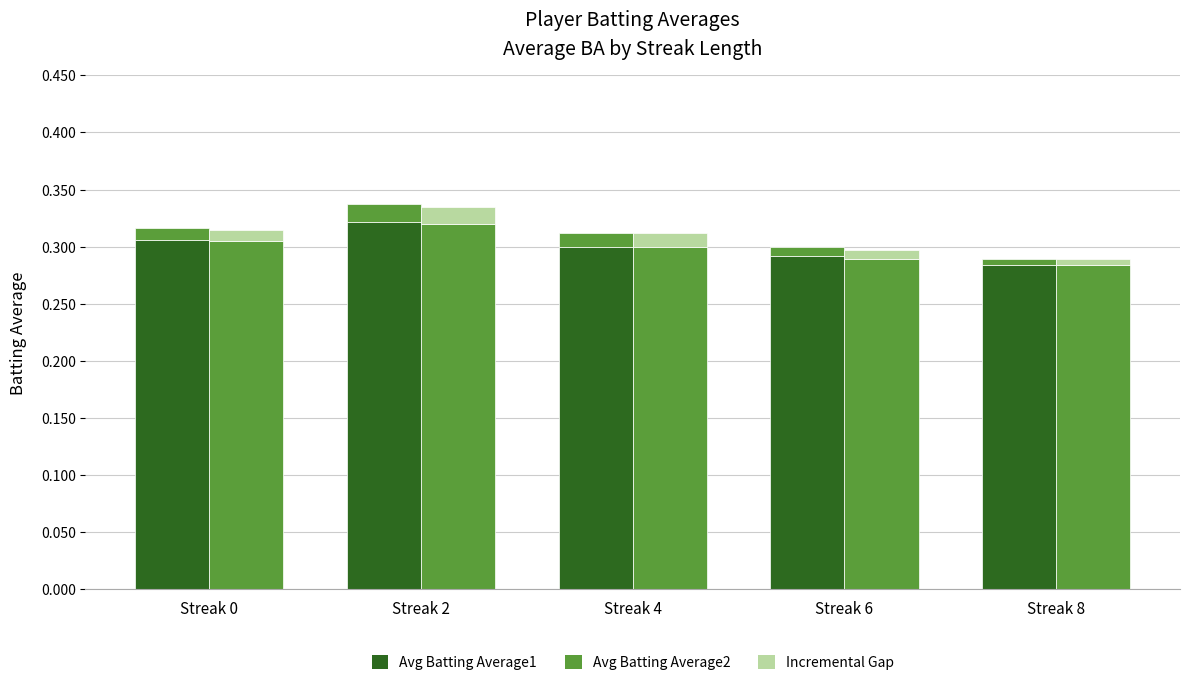

What is the sum of all Avg Batting Average2 values?

1.5